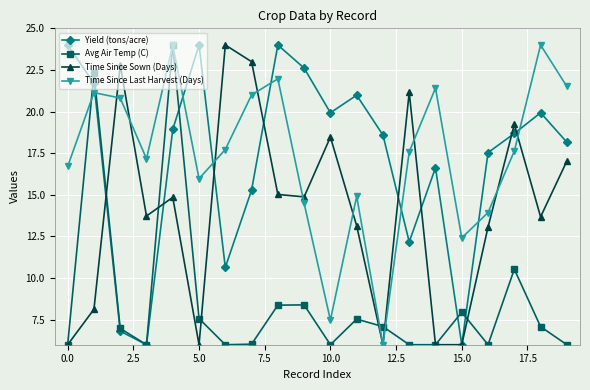

After their last crossing, which series has the higher values: Yield (tons/acre) or Time Since Last Harvest (Days)?

Time Since Last Harvest (Days)